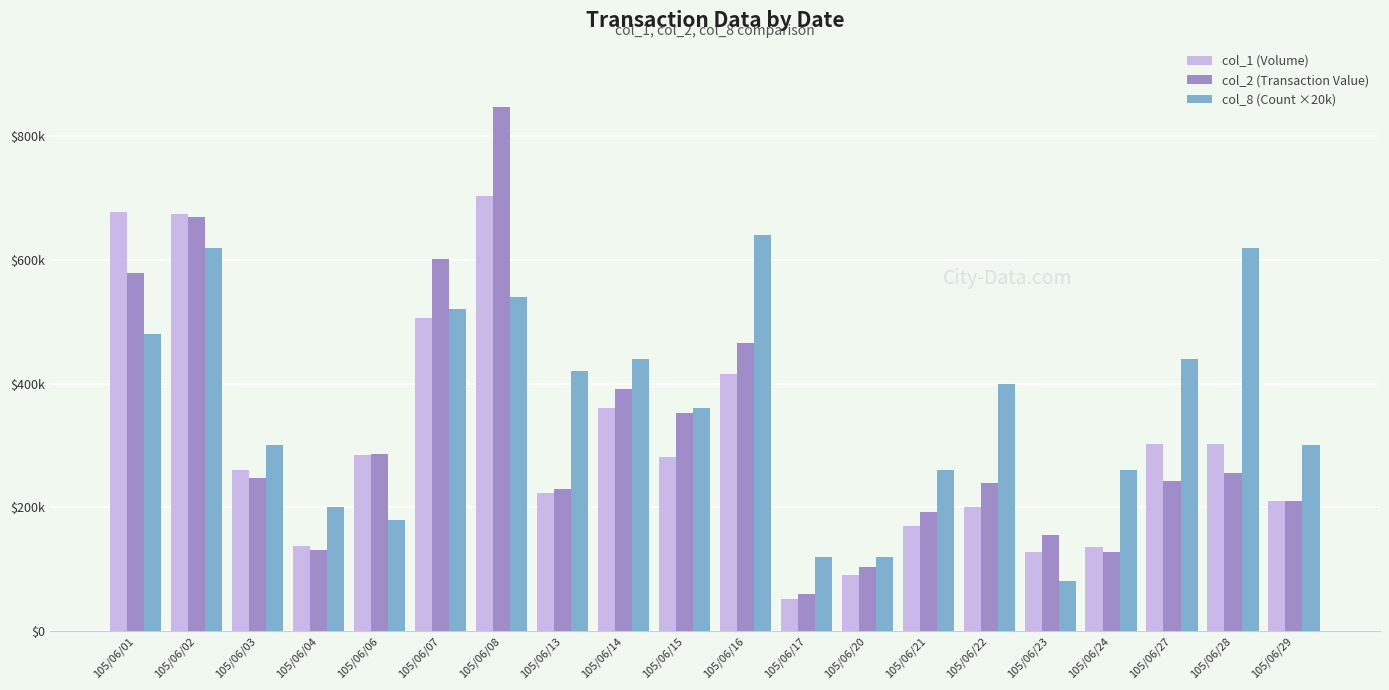

At which category is the sum across all series the highest?

105/06/08